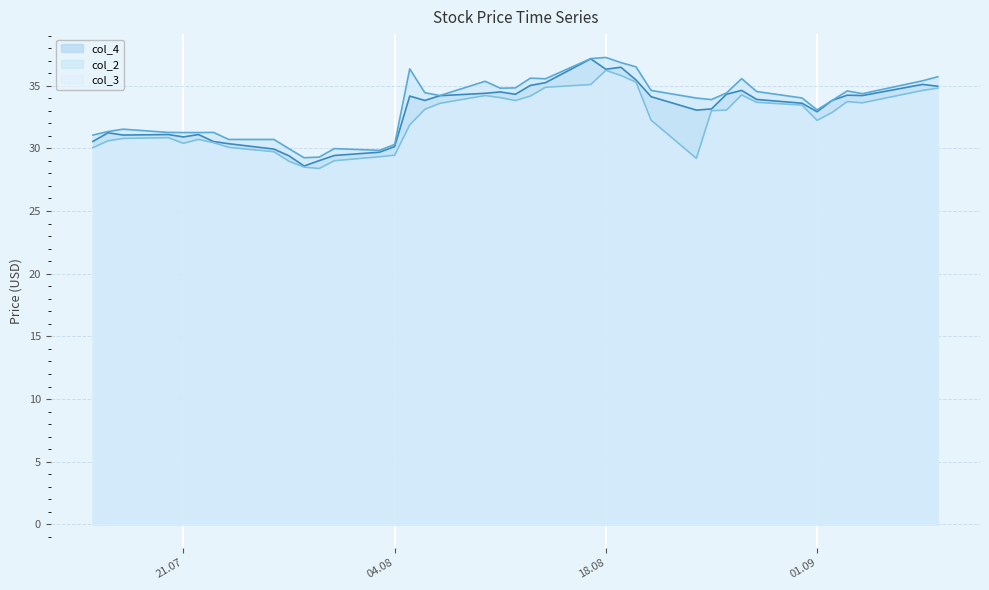

What is the total value across all series at 04.08?

89.9